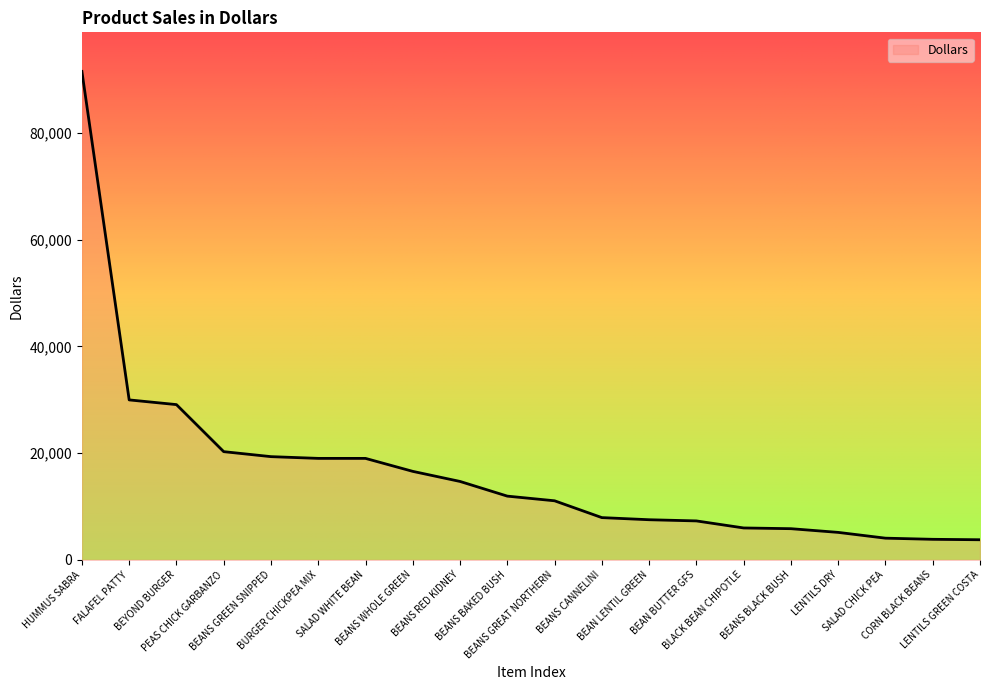

At which label does the data first exceed 11942?

HUMMUS SABRA